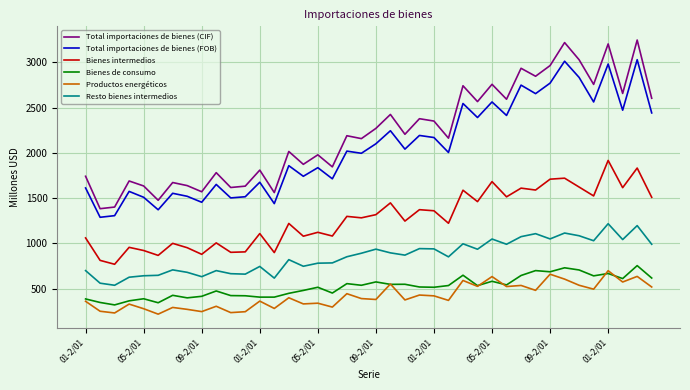

What is the maximum value for Total importaciones de bienes (CIF)?

3247